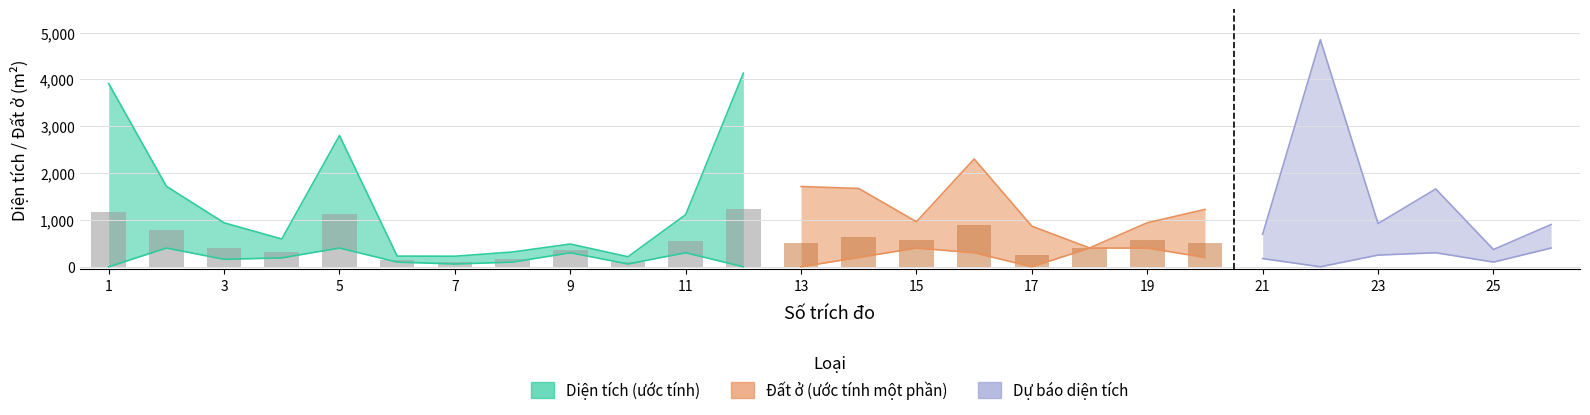

Reading right to left, what are all the values shown in this chart?

Diện tích: 903.0	368.2	1661.8	923.0	4848.9	695.2	1225.0	940.0	402.0	866.9	2302.1	961.7	1672.1	1714.3	4136.0	1113.0	214.1	486.0	316.0	225.6	228.0	2802.7	592.9	939.0	1719.2	3912.0
Đất ở: 400.0	100.0	300.0	250.0	0.0	175.0	200.0	400.0	400.0	0.0	300.0	400.0	200.0	0.0	0.0	300.0	60.0	300.0	100.0	60.0	100.0	400.0	190.0	160.0	400.0	0.0